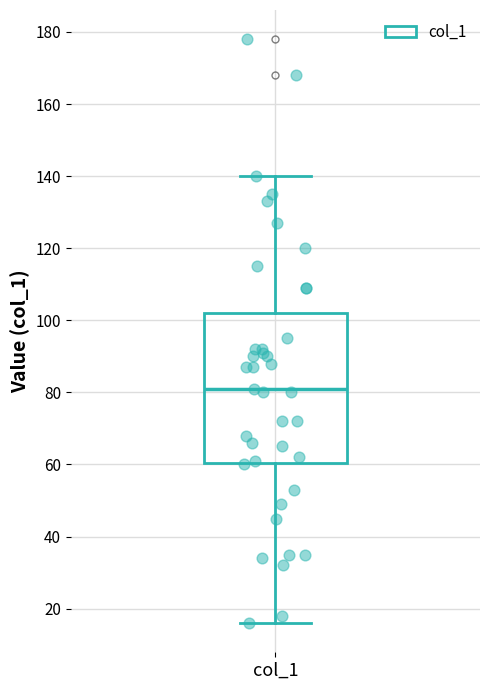

Where does the median line of the box for col_1 sit on the y-axis? The values are not printed on the chart, so give them approximately, as read against the axis.

82